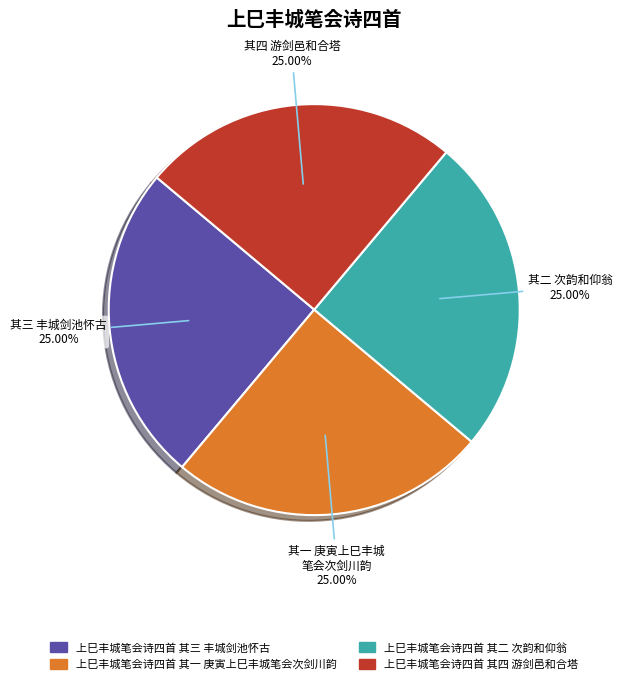

Approximately how many times larger is the value at 上巳丰城笔会诗四首 其二 次韵和仰翁 compared to 上巳丰城笔会诗四首 其三 丰城剑池怀古?

1.0